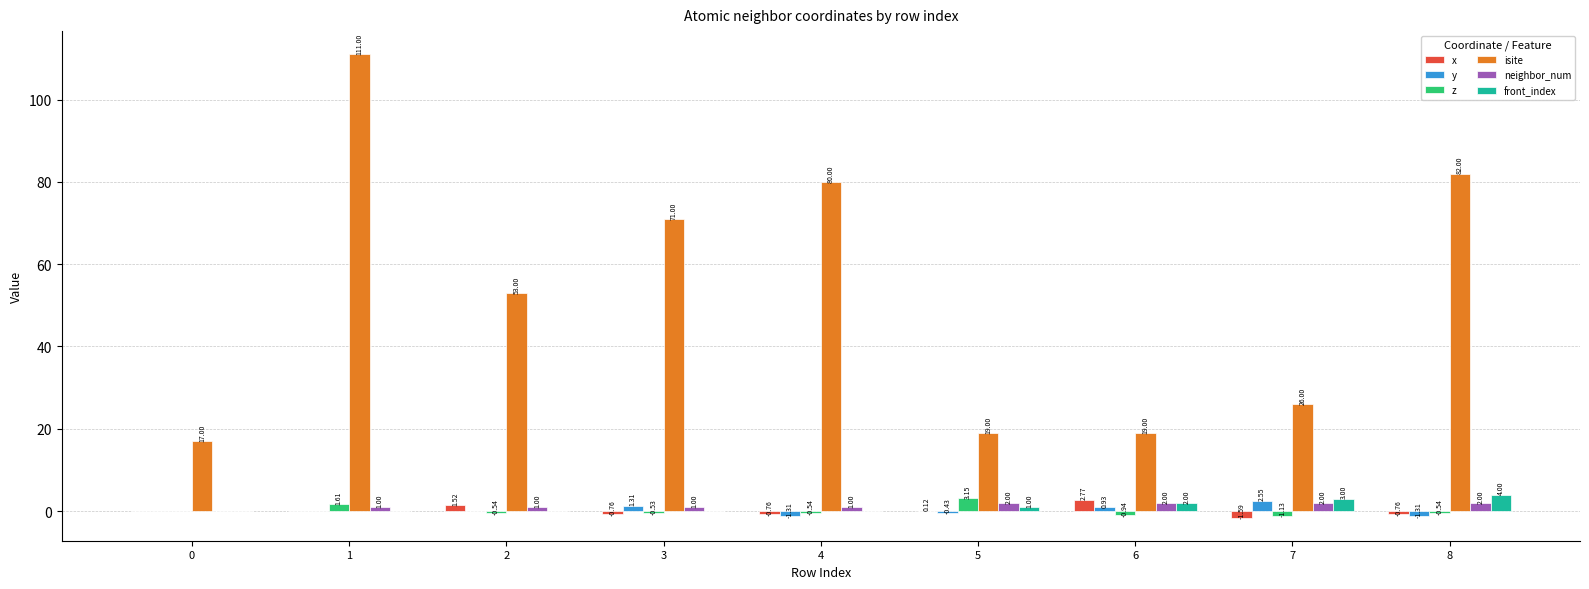

Count the number of data series in this chart.

6